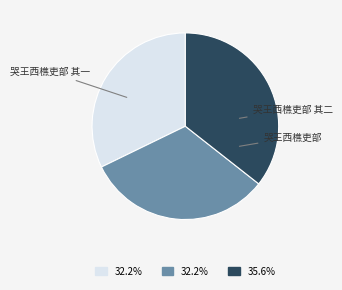

The 哭王西樵吏部 其一 slice represents 41% of the pie. True or false?

False